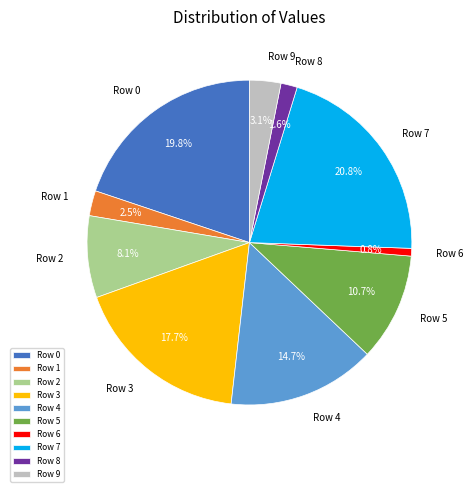

How many slices are in this pie chart?

10